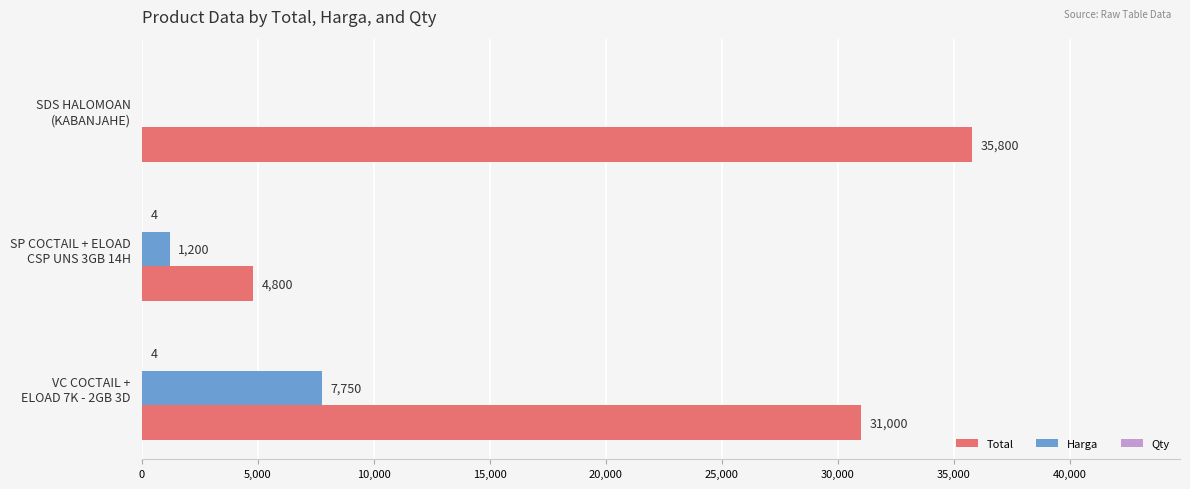

What is the maximum value shown in the chart?

35800